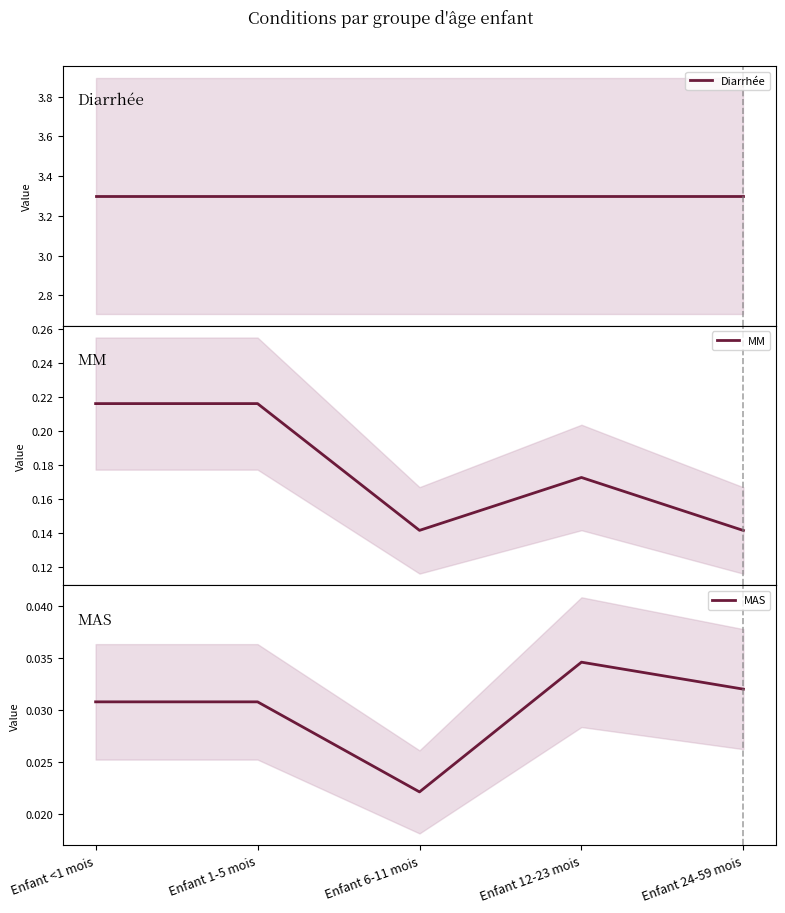

At which category is the sum across all series the highest?

Enfant <1 mois